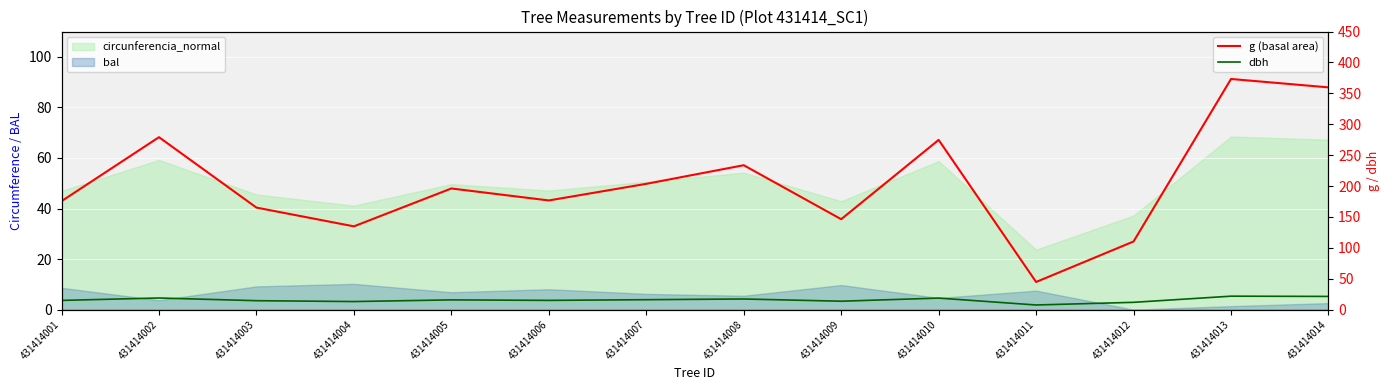

In g (basal area), how many points are lower than both neighbors (excluding endpoints)?

4